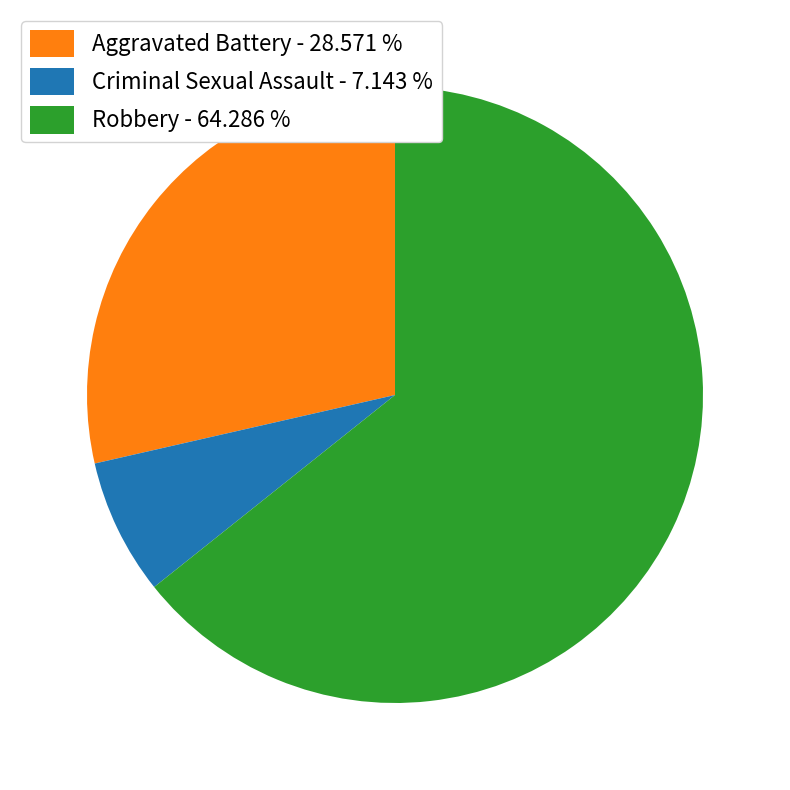

True or false: Robbery accounts for 64% of the total.

True